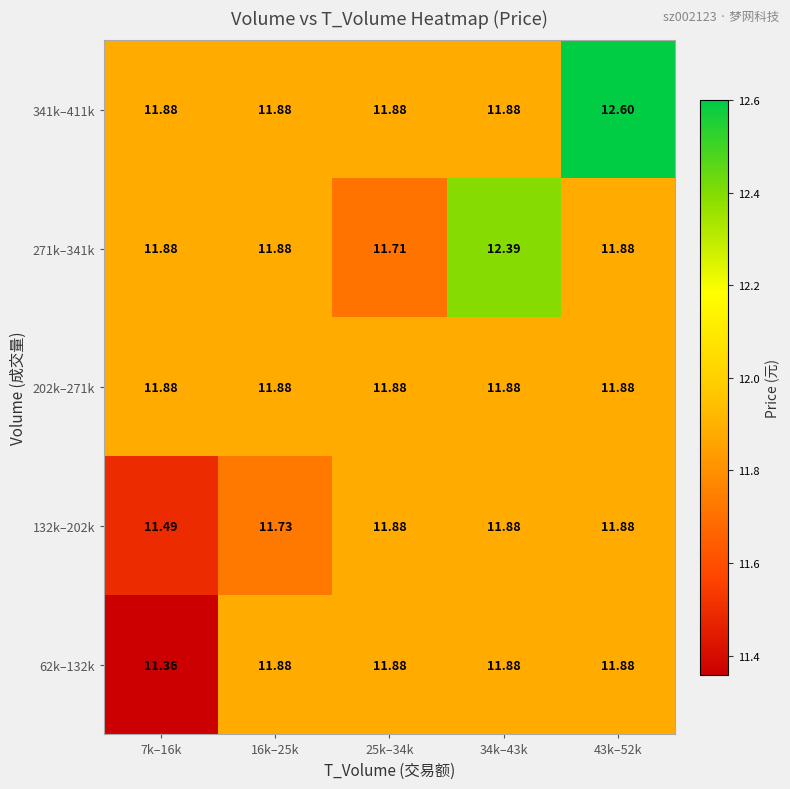

Is the value of 271k–341k at 25k–34k greater than the value of 202k–271k at 7k–16k?

No